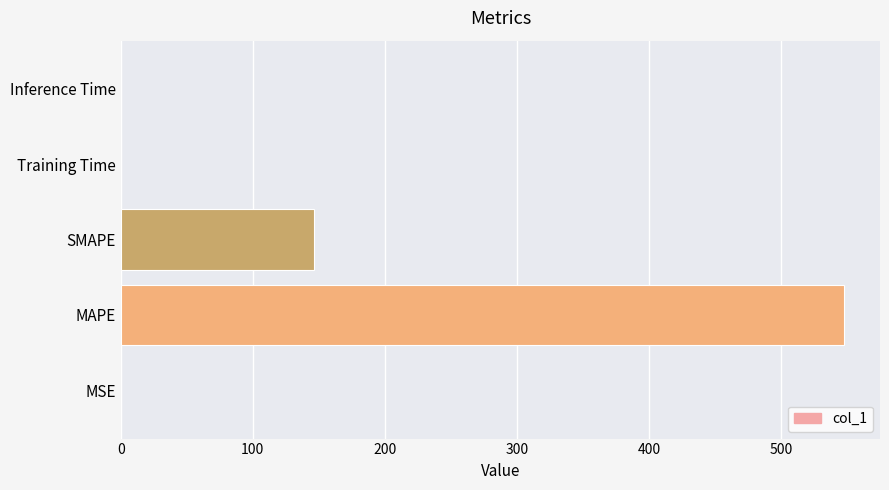

What is the greatest value displayed?

547.7